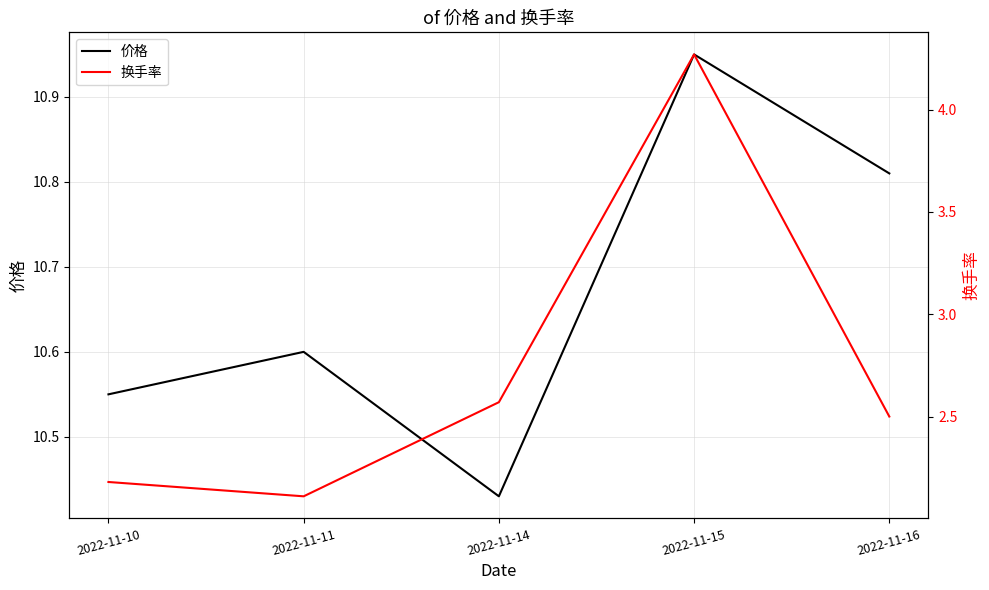

The 换手率 series shows 2.1 at 2022-11-11. True or false?

True